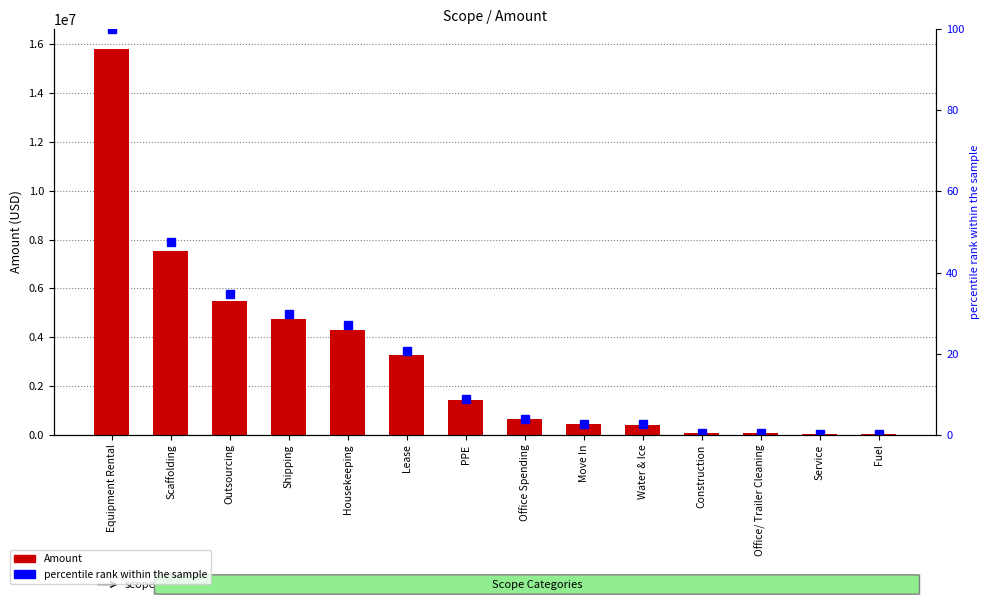

Which series has the largest total across all categories?

Amount